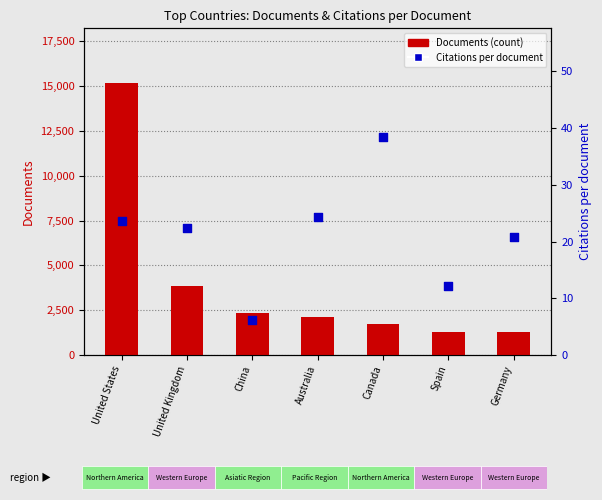

What are all the series names shown in the legend?

Documents (count), Citations per document